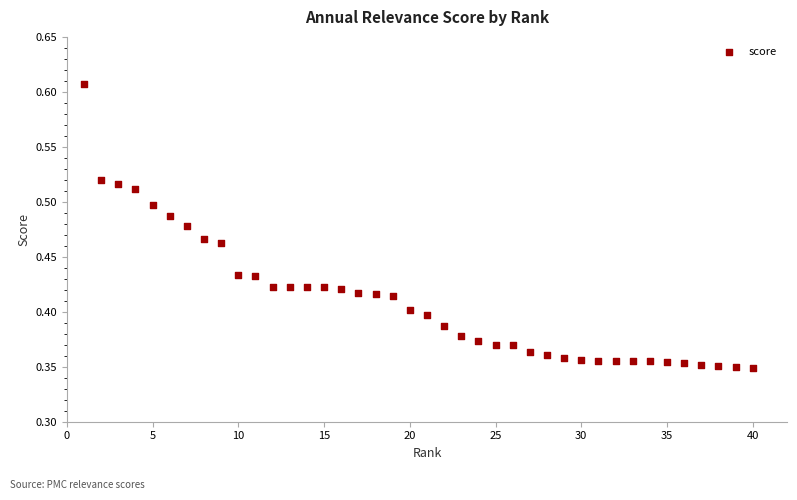

What is the range of X values (max minus min)?

39.0